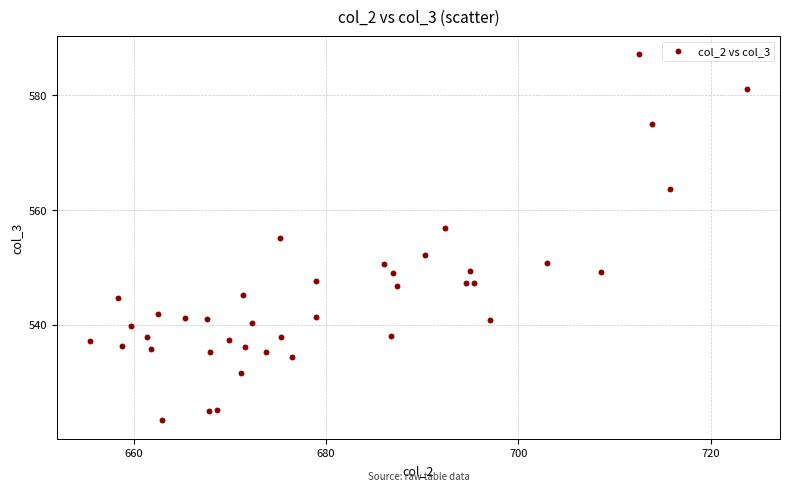

What is the range of X values (max minus min)?

68.4